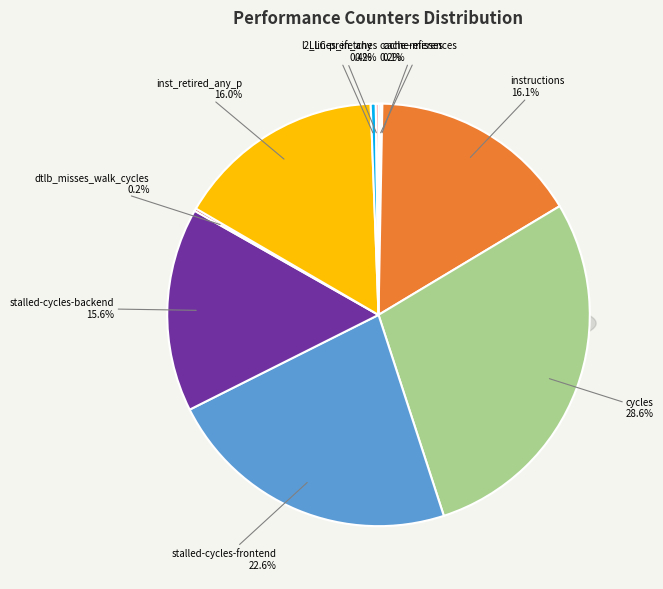

Combined, do stalled-cycles-frontend and cache-misses account for over 50%?

No